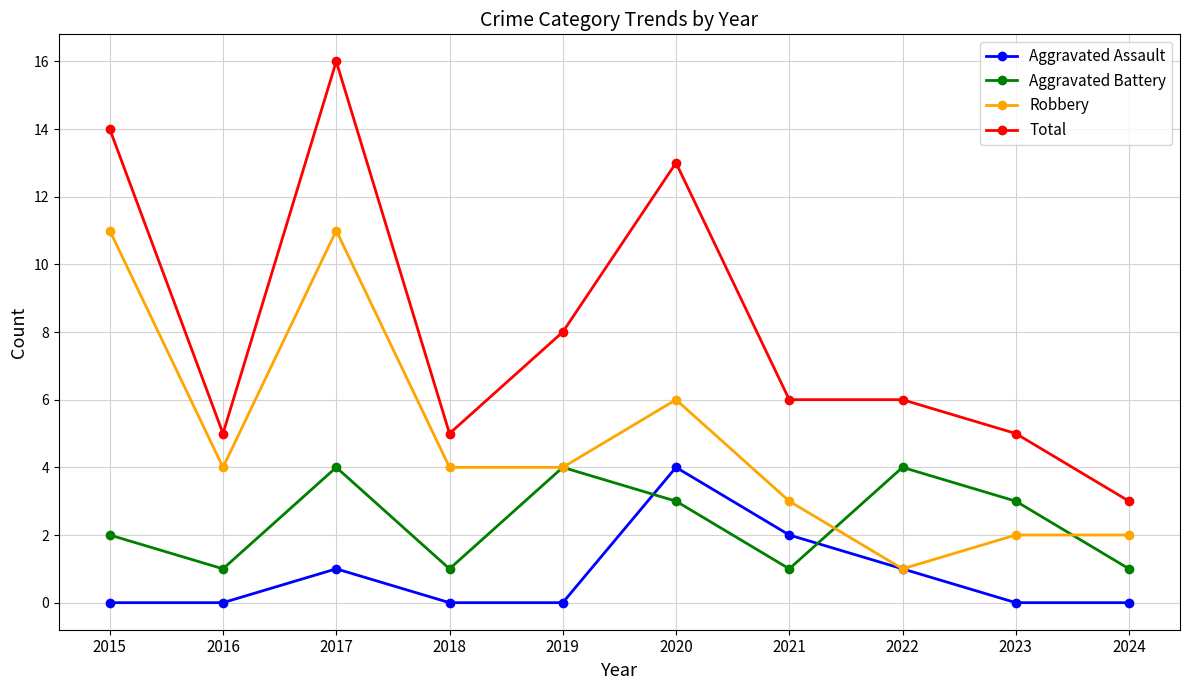

At how many categories does at least one series exceed 2?

10